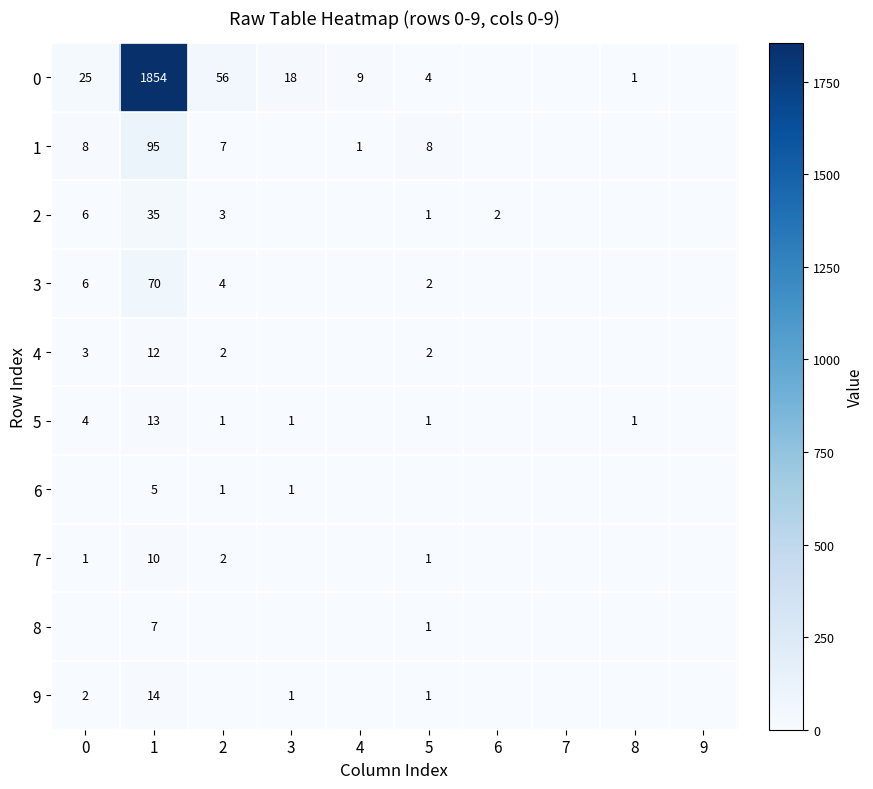

Which category has the lowest value across all series?

6